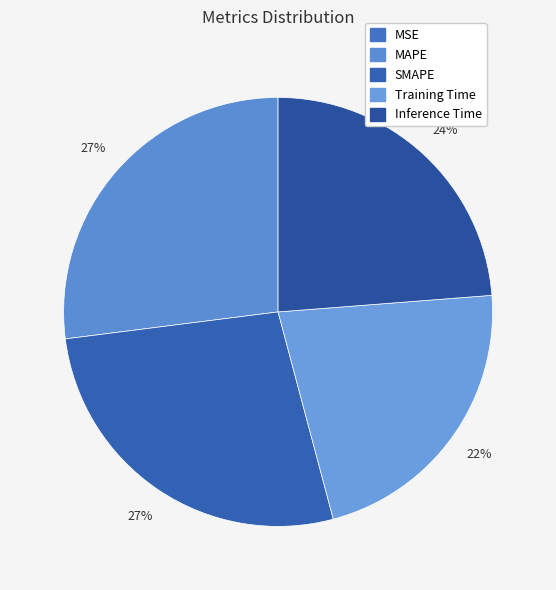

Between Training Time and SMAPE, which is larger?

SMAPE